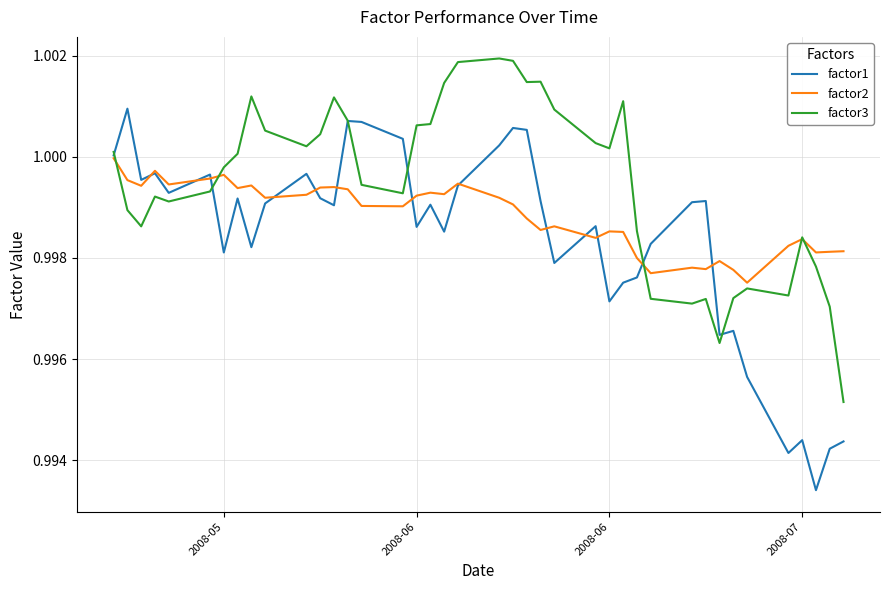

True or false: factor2 has more than 2 interior local peaks.

True